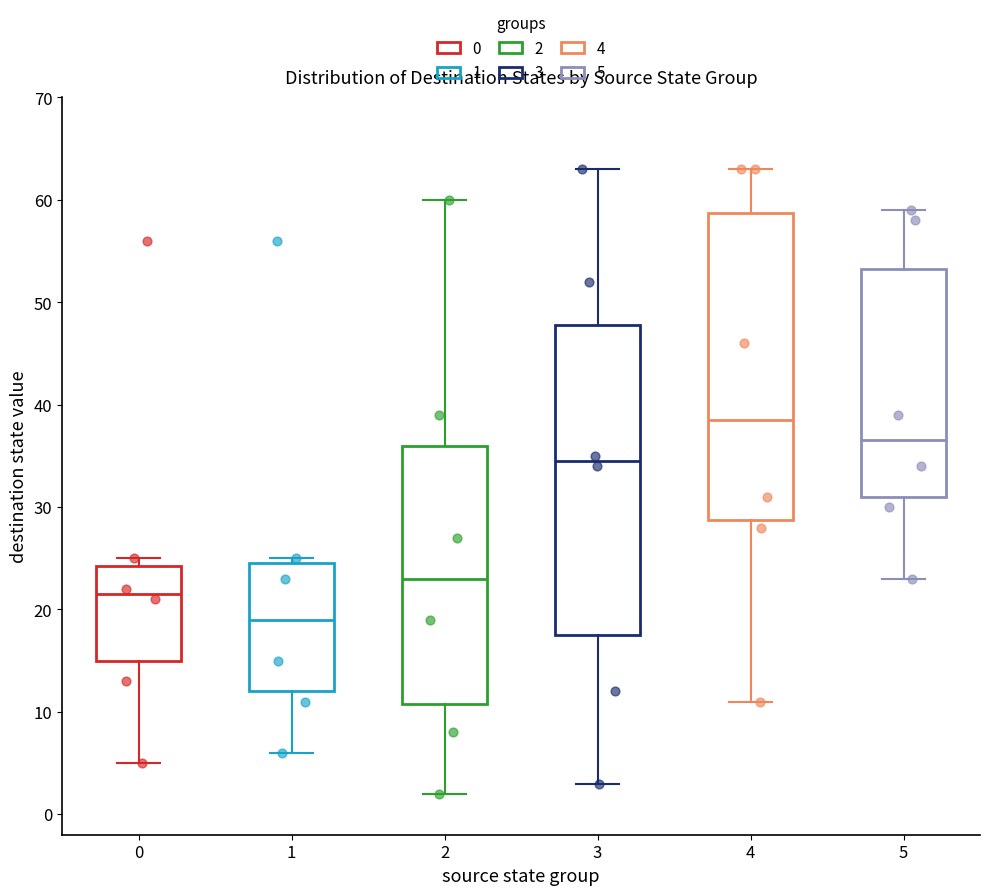

Reading left to right, transcribe this box plot: for each box, give where its median line is, the range the box spans, and where its two whiskers end, as read against the y-axis. The values are not printed on the chart, so give them approximately, as read against the axis.

0: median 22, box 15 to 24, whiskers 5 to 25
1: median 19, box 12 to 25, whiskers 6 to 25 (just above the box's upper edge)
2: median 23, box 11 to 36, whiskers 2 to 60
3: median 35, box 18 to 48, whiskers 3 to 63
4: median 39, box 29 to 59, whiskers 11 to 63
5: median 37, box 31 to 53, whiskers 23 to 59